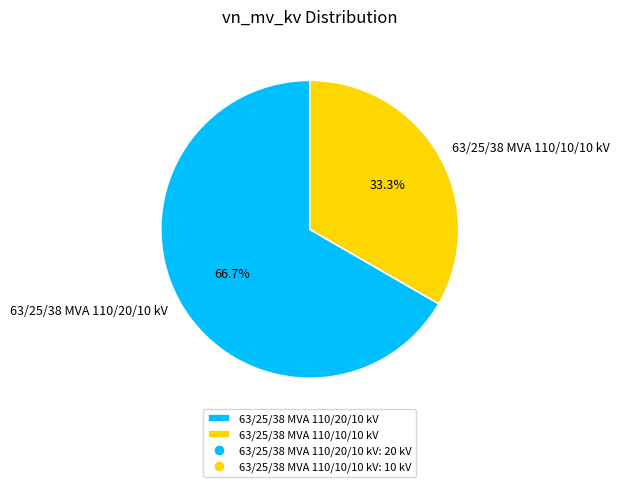

Count the number of slices in the pie.

2